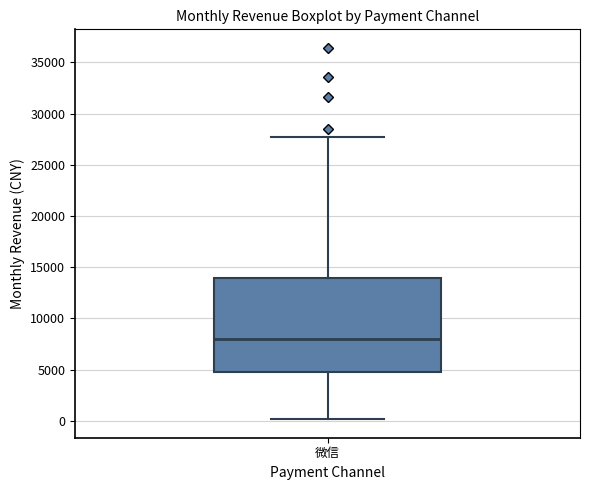

Transcribe this box plot: give where the median line is, the range the box spans, and where the two whiskers end, as read against the y-axis. The values are not printed on the chart, so give them approximately, as read against the axis.

median 8000, box 5000 to 14000, whiskers 0 to 27500